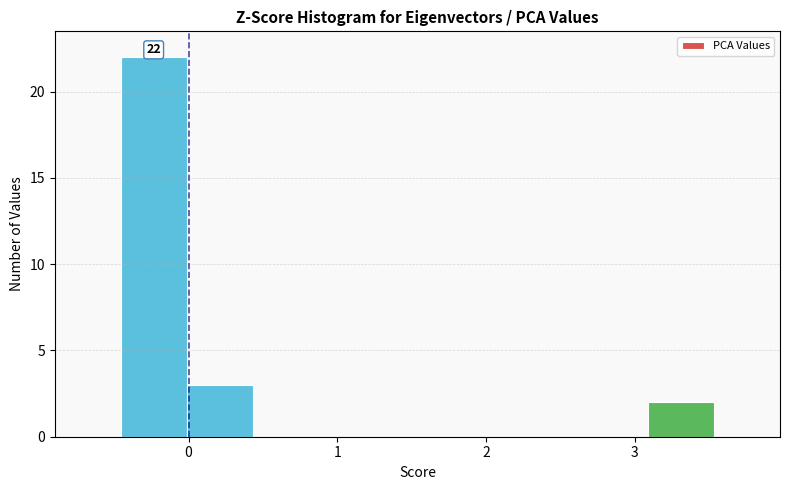

Which range on the x-axis has the tallest bar?

-0.5 to 0.0